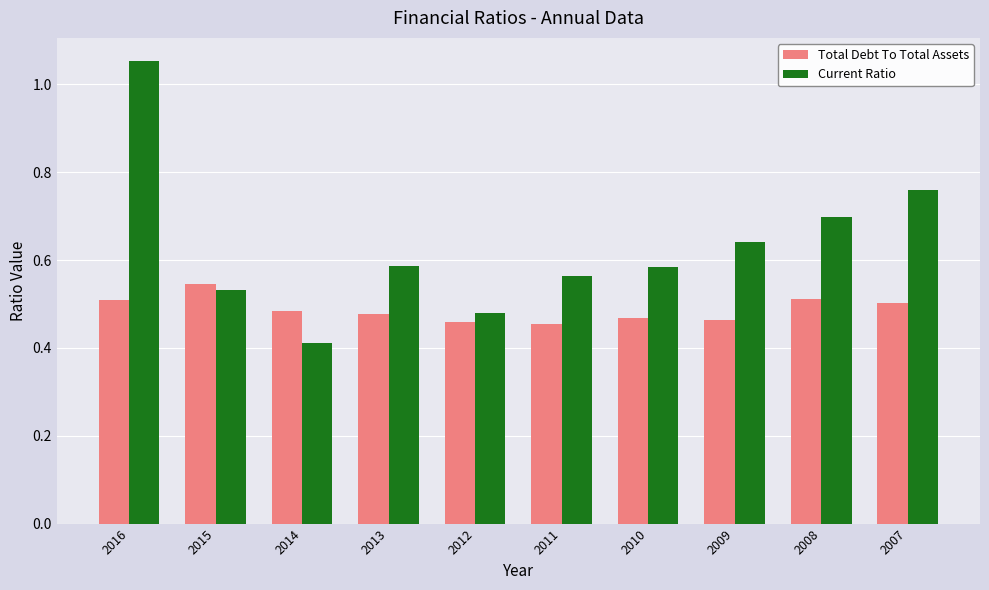

The value of Current Ratio at 2012 is 0.2. True or false?

False